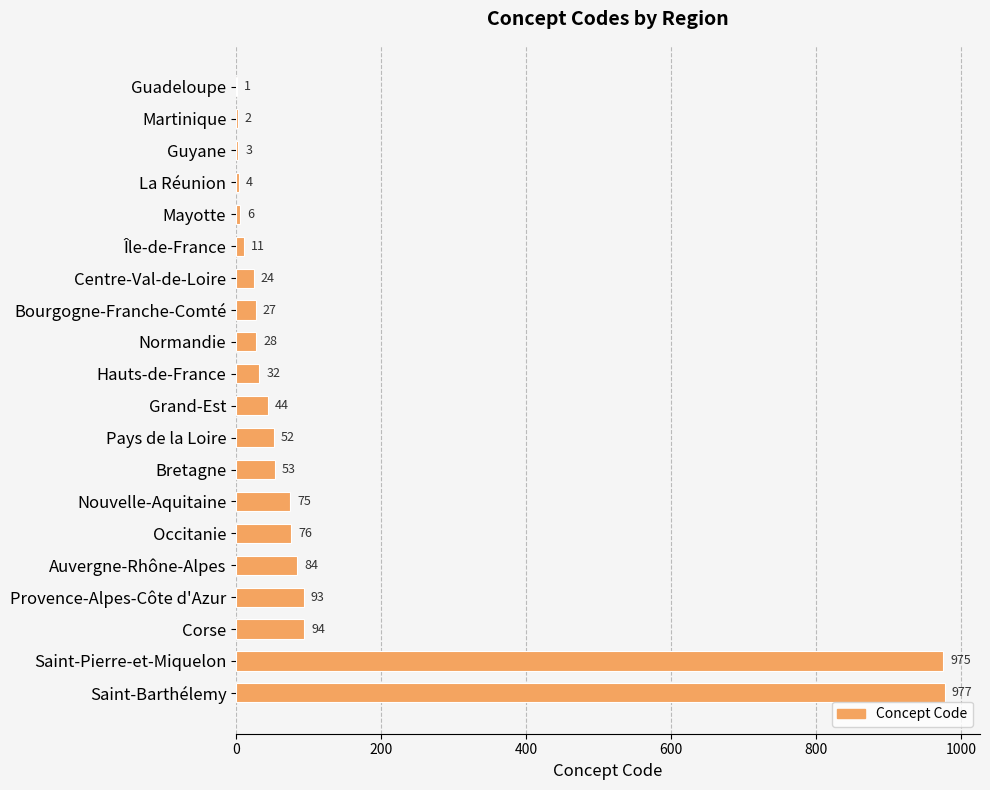

Which category has the highest value across all series?

Saint-Barthélemy